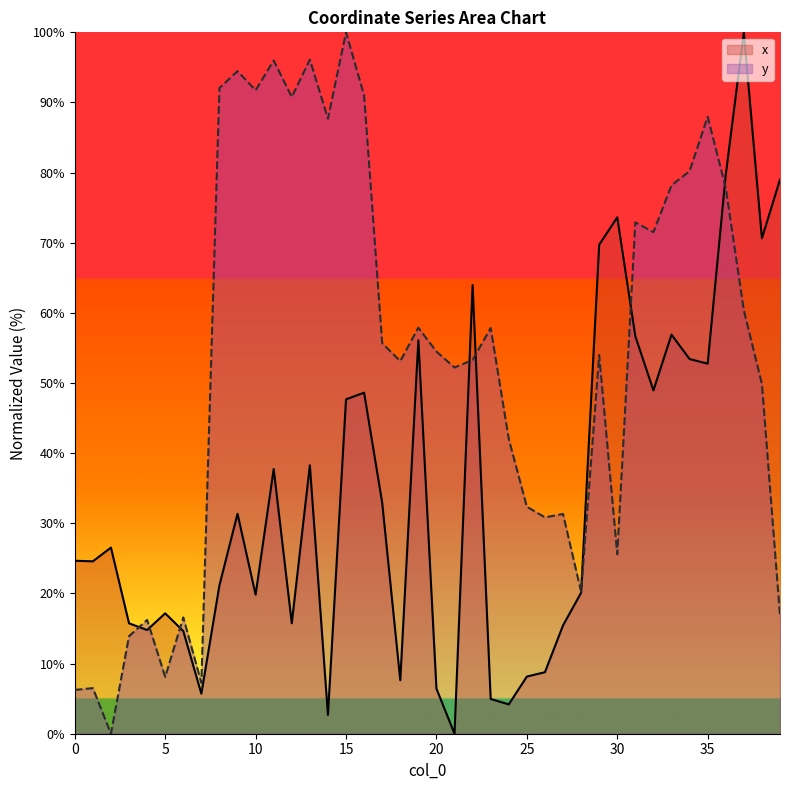

What are all the series names shown in the legend?

x, y